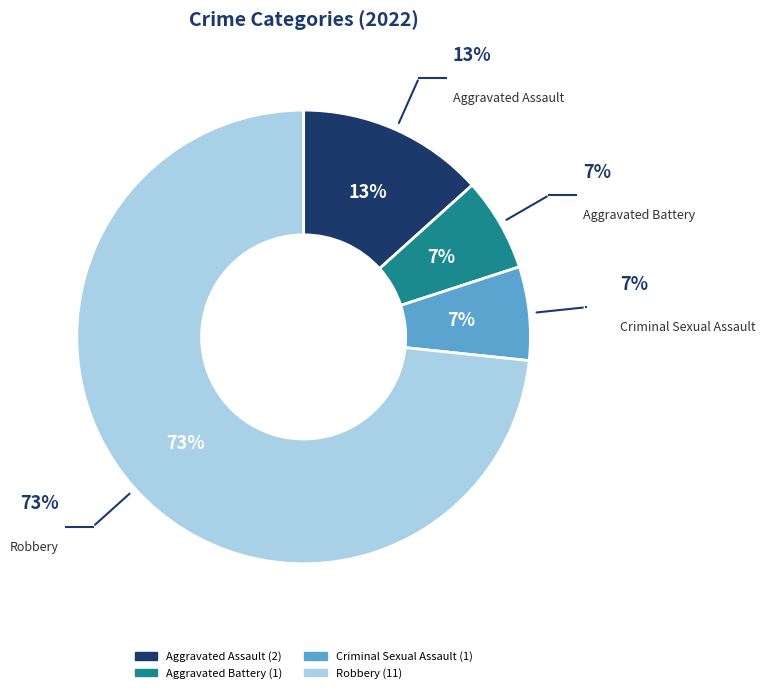

Is there a majority slice in this chart?

Yes